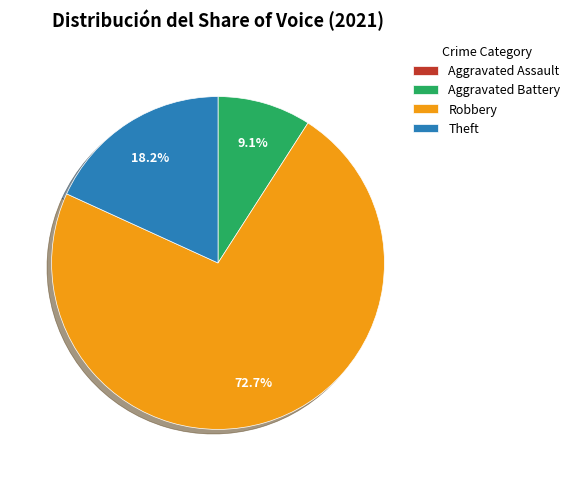

Which slice is the largest?

Robbery